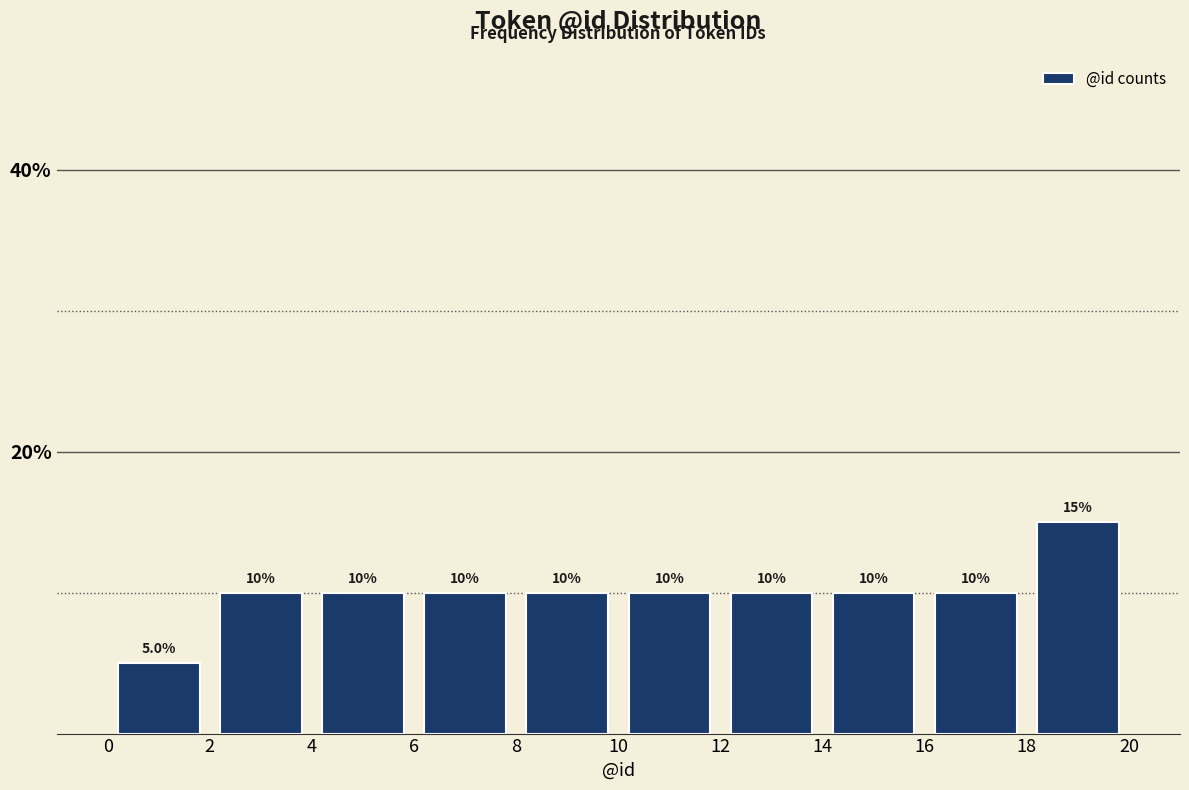

What is the height of the bar covering 18 to 20 on the x-axis?

15.0